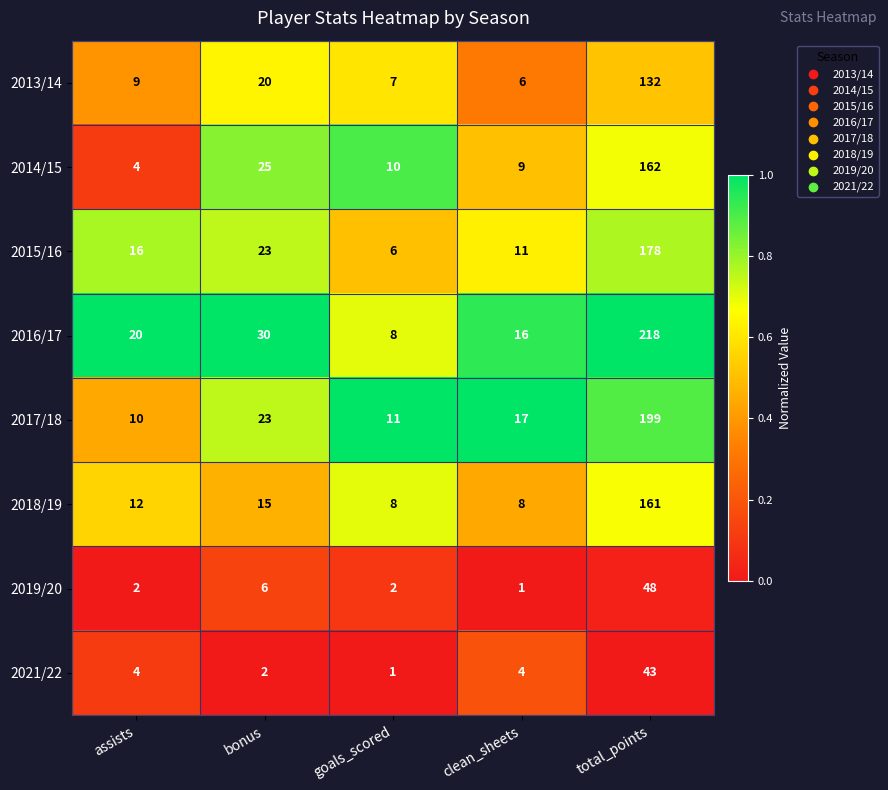

Rank the categories by 2013/14 value from lowest to highest.

clean_sheets, goals_scored, assists, bonus, total_points